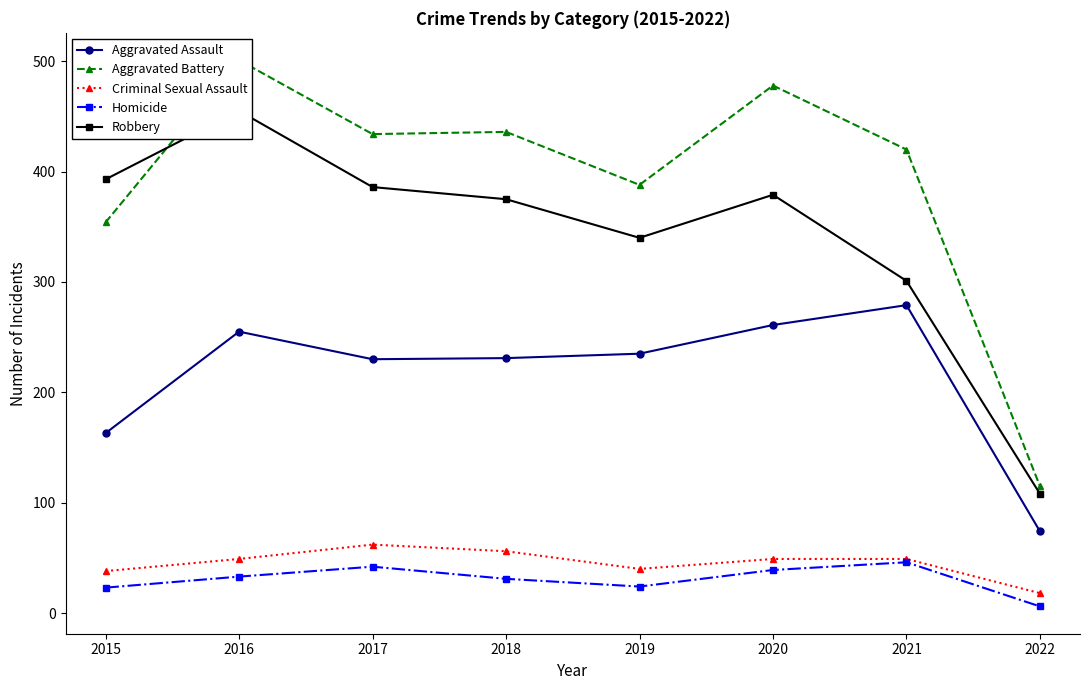

Is this an area chart (filled region under the line)?

No